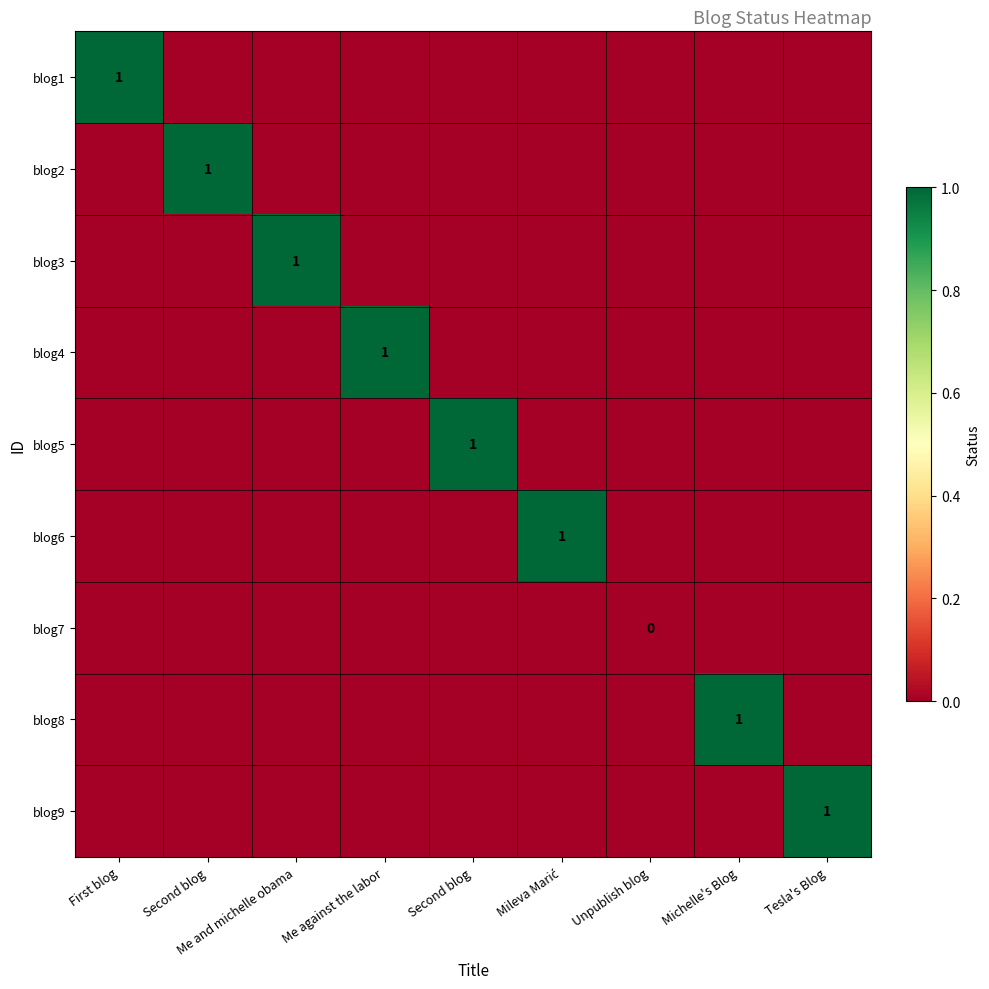

Count the number of data series in this chart.

9